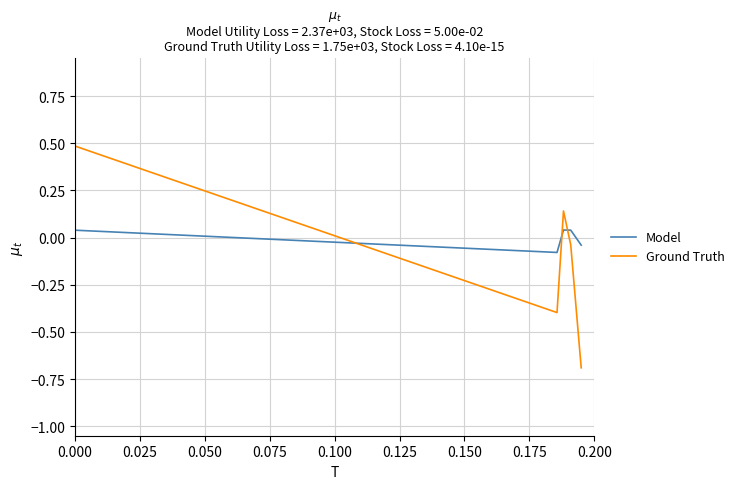

How many intersections are there between Model and Ground Truth?

3